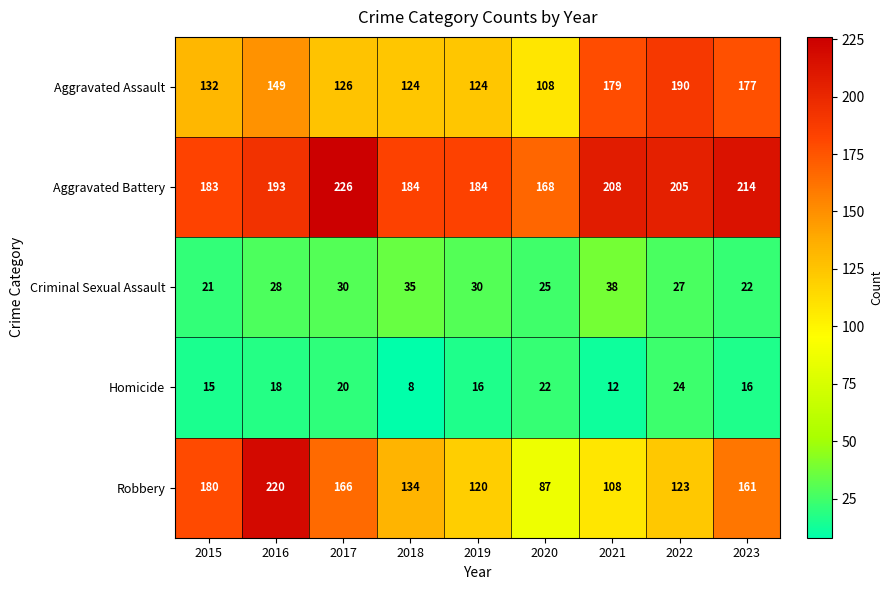

What is the spread (max minus min) of values at 2021?

196